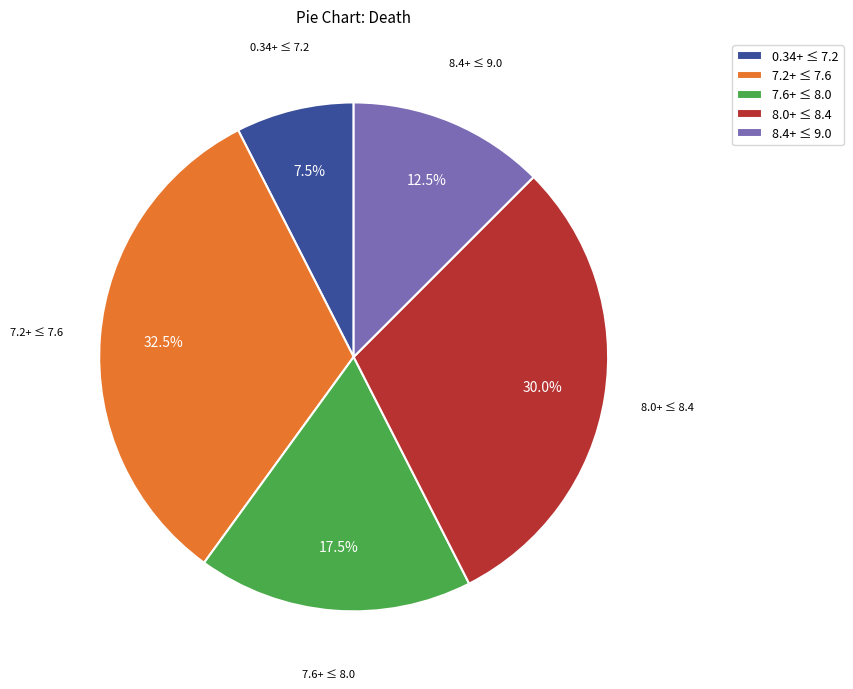

Which category has the biggest portion of the pie?

7.2+ ≤ 7.6